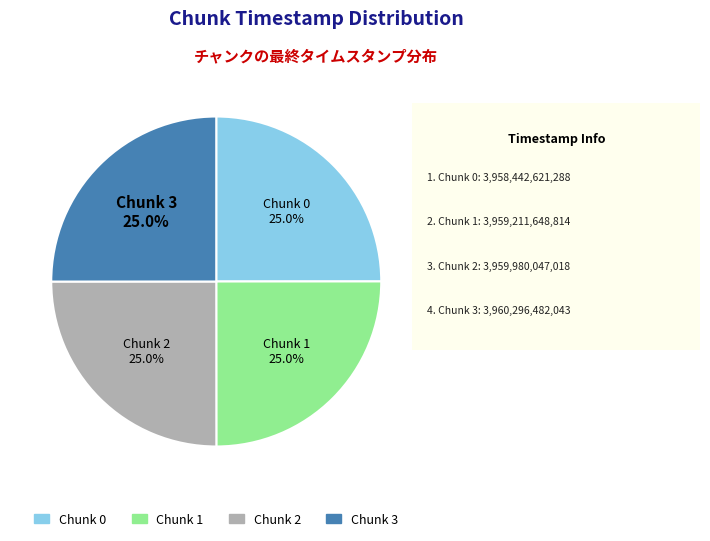

Is there a majority slice in this chart?

No